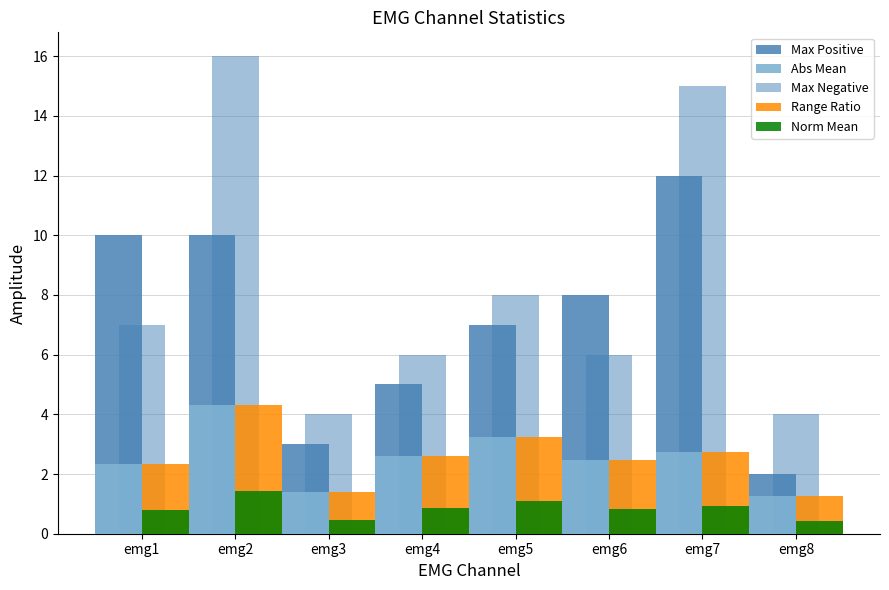

Reading left to right, transcribe all the data shown in this chart.

Max Positive: 10.0	10.0	3.0	5.0	7.0	8.0	12.0	2.0
Abs Mean: 2.4	4.3	1.4	2.6	3.2	2.5	2.8	1.3
Max Negative: 7.0	16.0	4.0	6.0	8.0	6.0	15.0	4.0
Range Ratio: 2.4	4.3	1.4	2.6	3.2	2.5	2.8	1.3
Norm Mean: 0.8	1.4	0.5	0.9	1.1	0.8	0.9	0.4